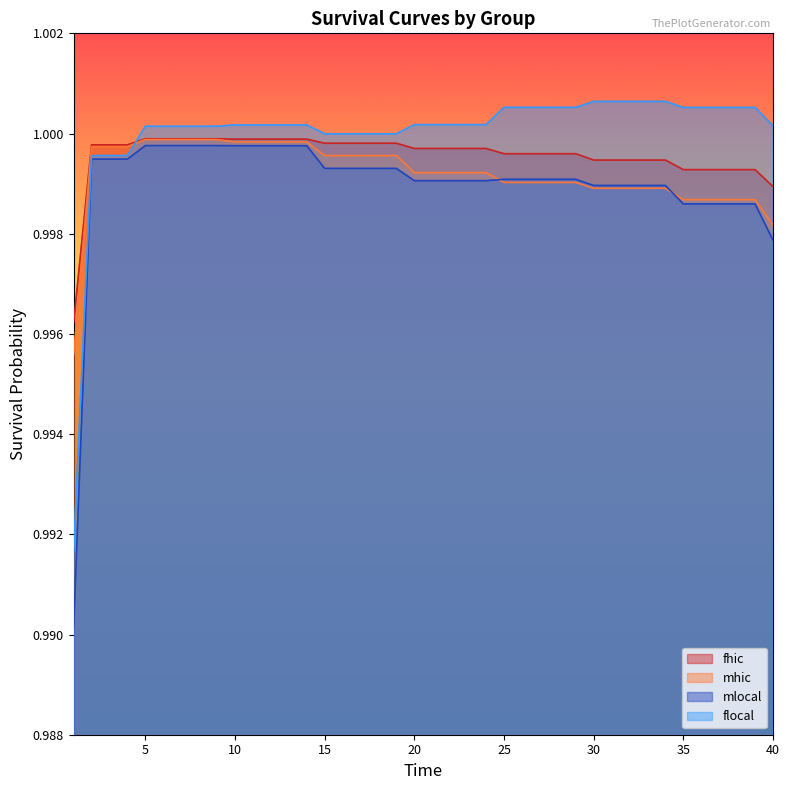

At which label does mhic reach its peak?

7